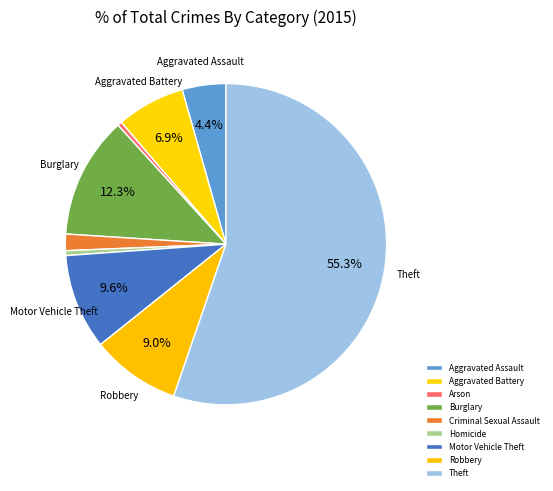

Which category has the smallest portion of the pie?

Arson